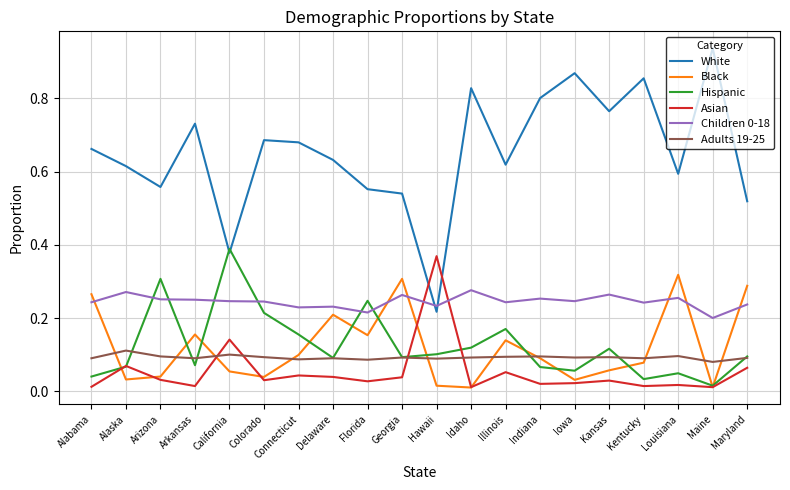

Is it true that Children 0-18 equals 0.4 at Louisiana?

False